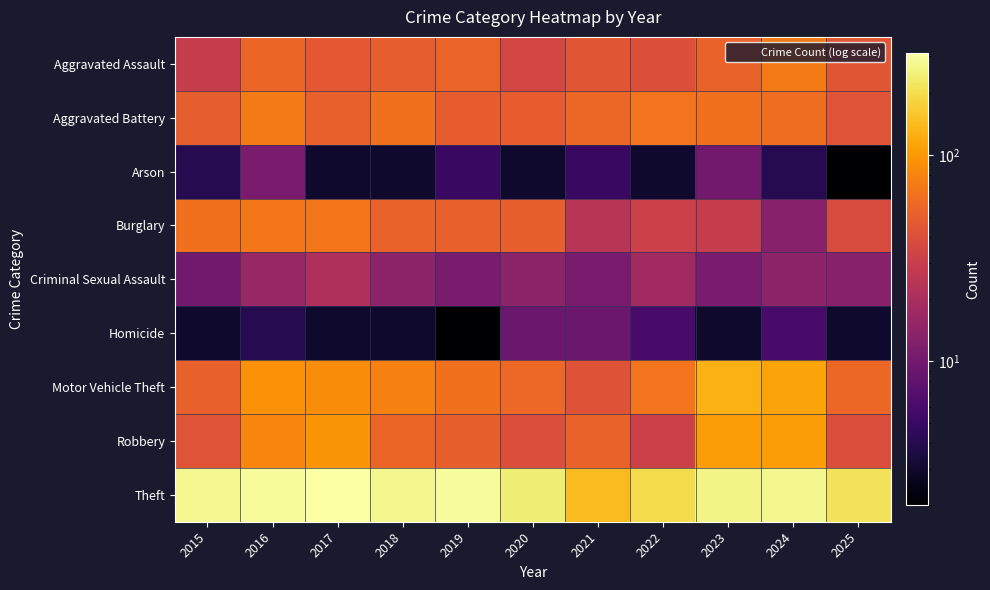

How many distinct data groups are displayed?

9